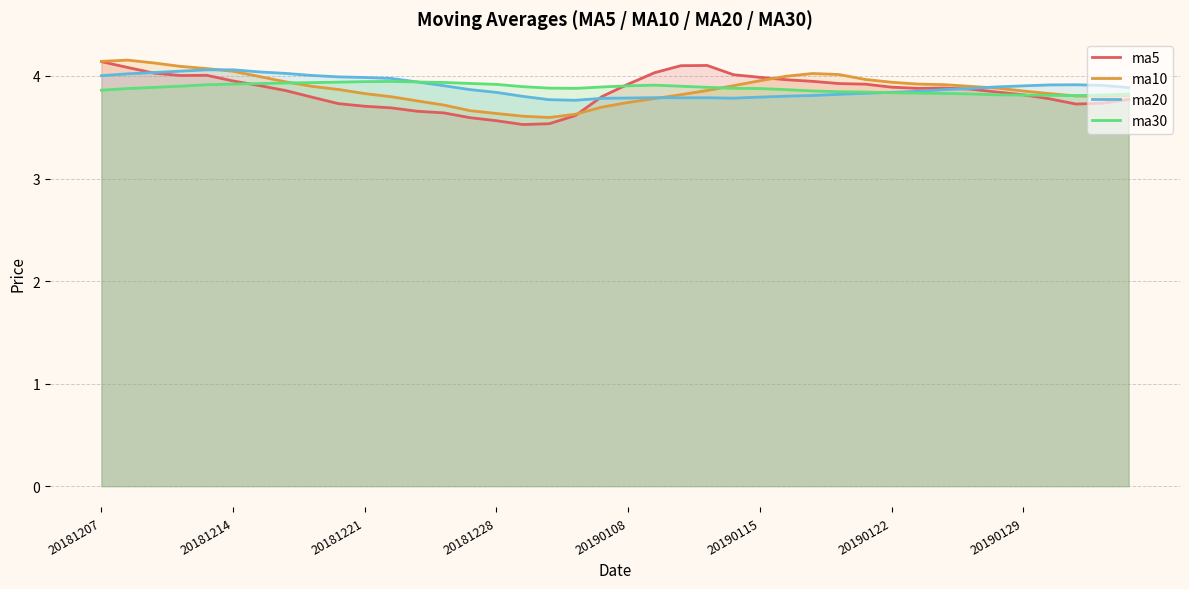

Where is the first local minimum for ma30?

18